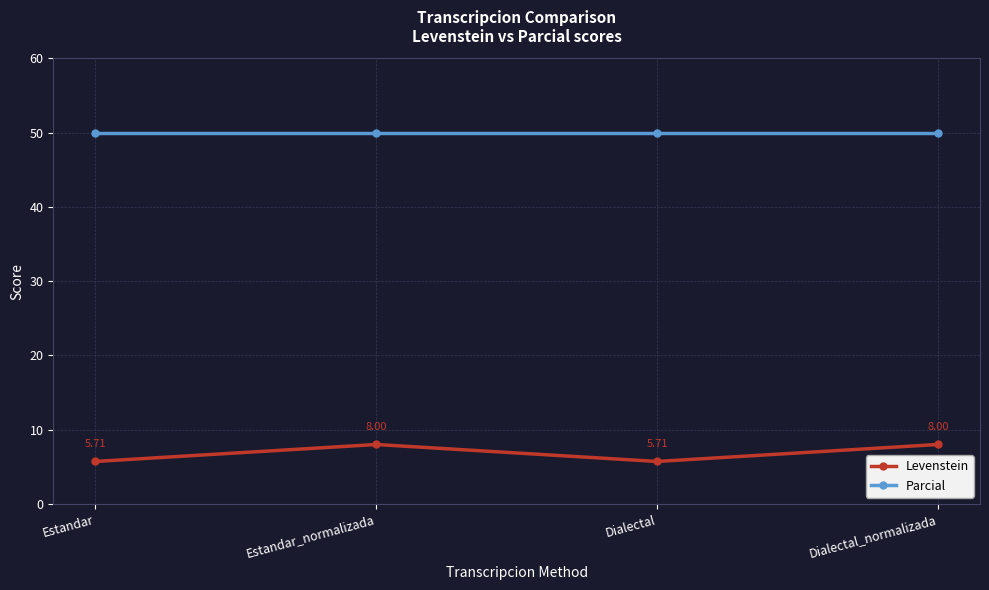

What is the label of the 2nd point from the left?

Estandar_normalizada